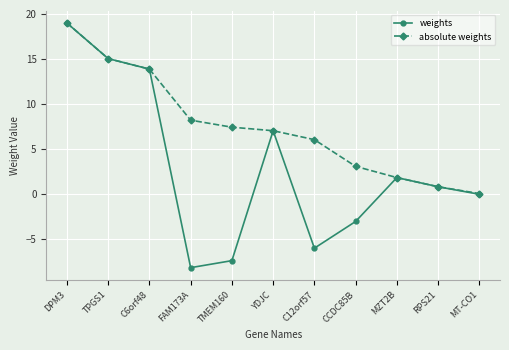

What is the minimum value for weights?

-8.2